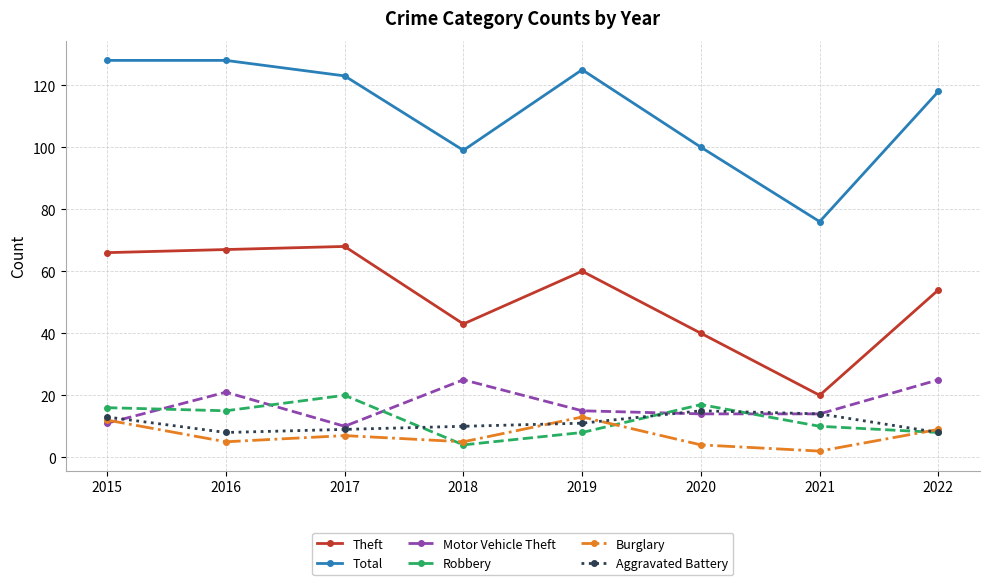

At which category does Robbery reach its first local peak?

2017